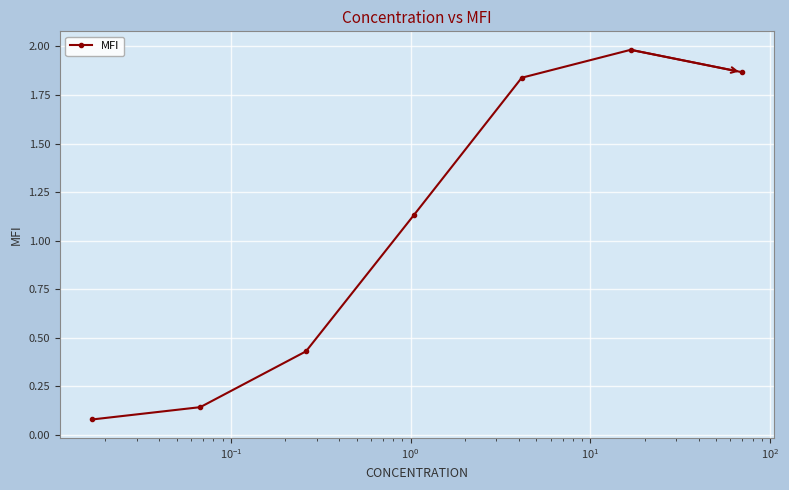

How many interior local peaks (higher than both neighbors) does the data have?

1